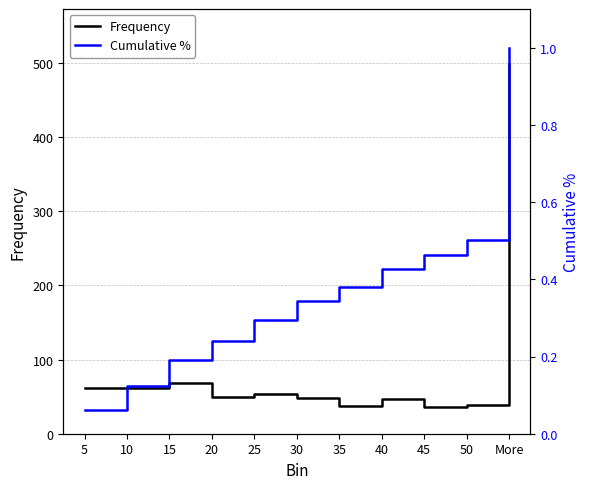

What is the smallest value displayed?

0.1